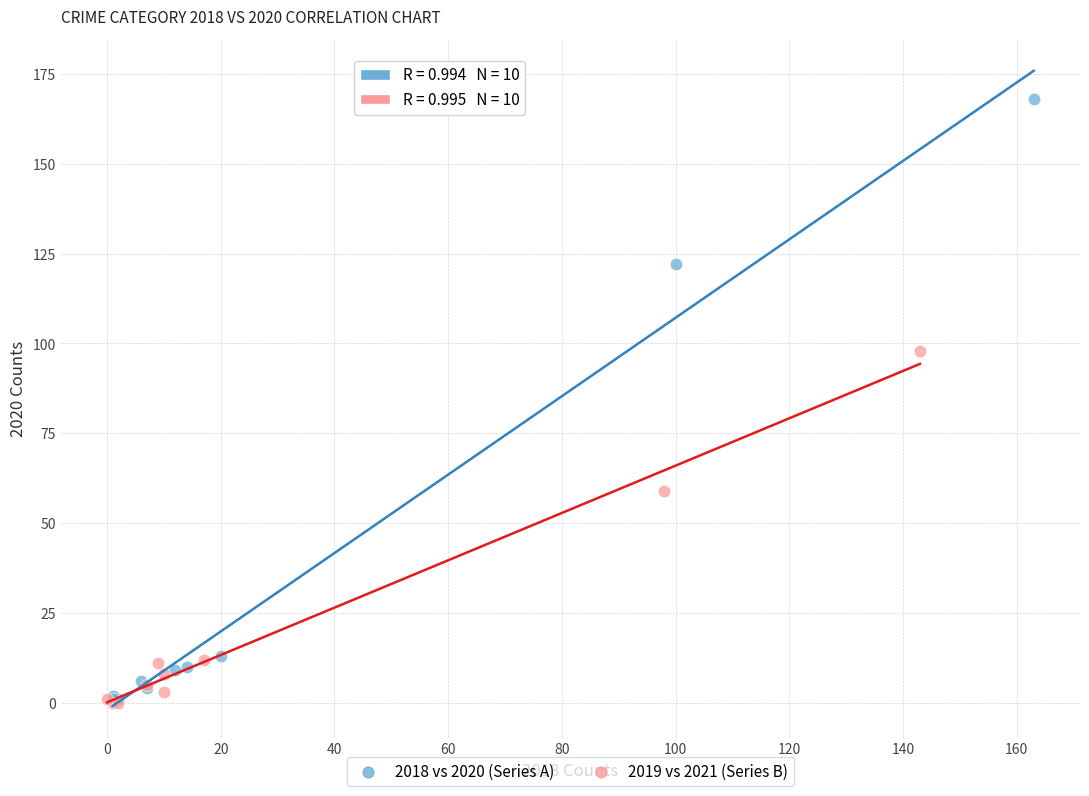

Which series has the largest Y range (max minus min)?

2018 vs 2020 (Series A)